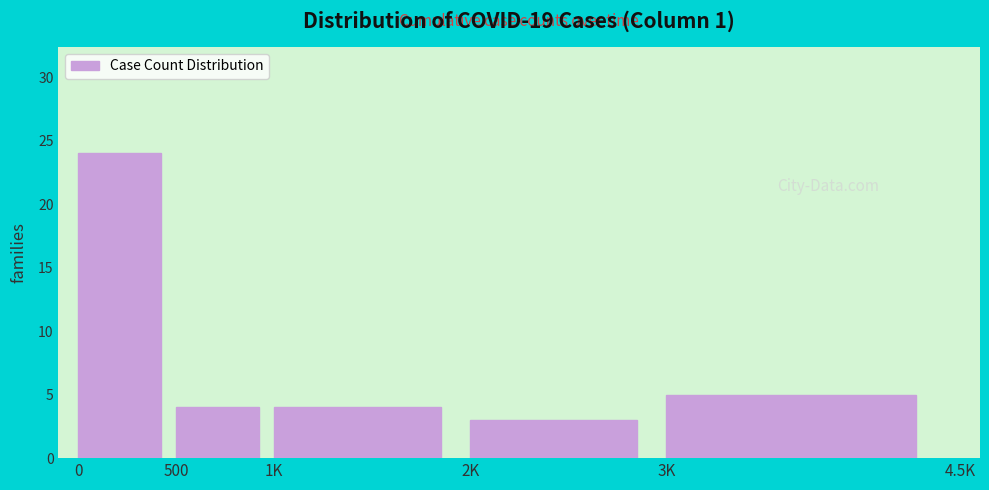

Reading right to left, extract all data points from this chart.

3K=5	2K=3	1K=4	500=4	0=24